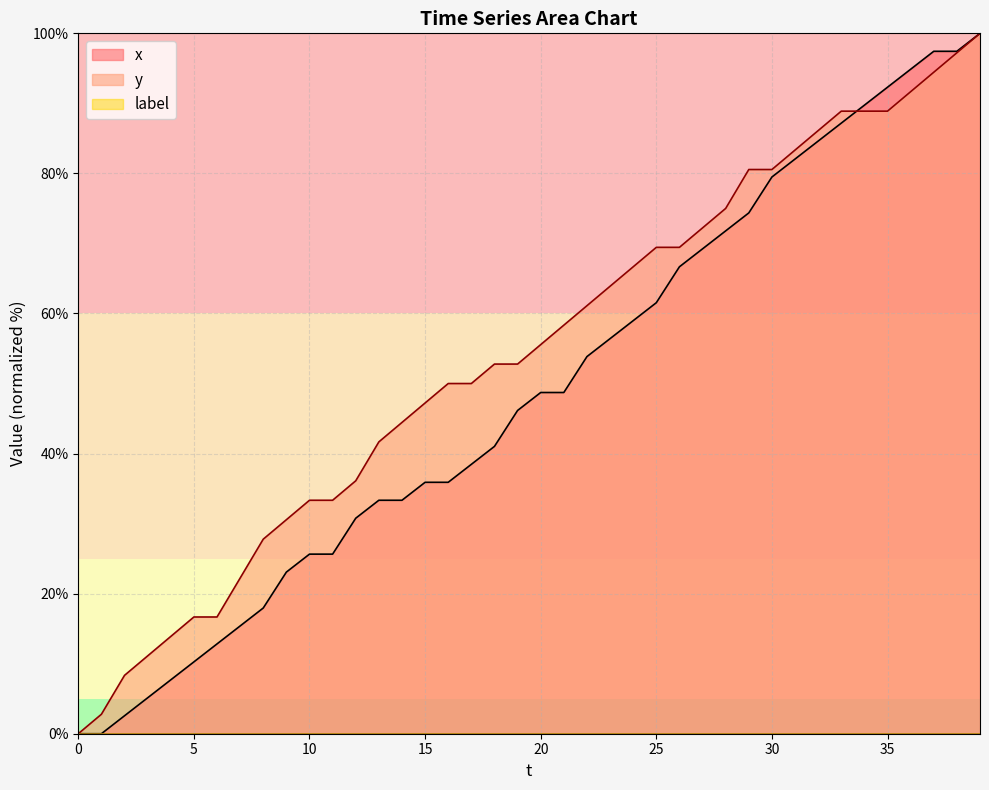

What is the greatest value displayed?

100.0